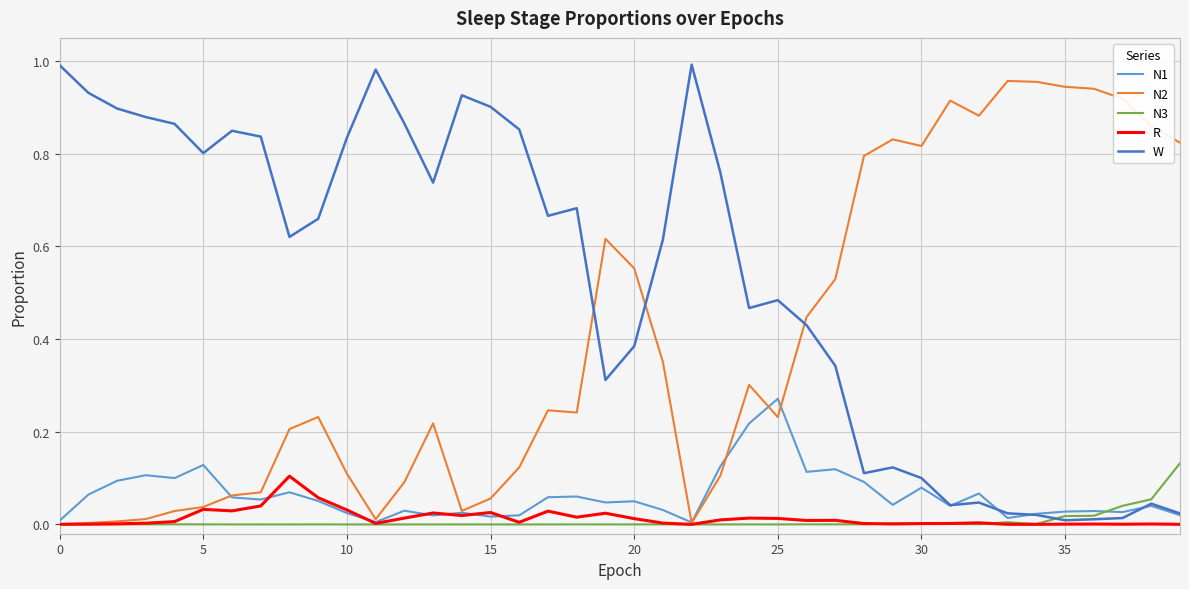

Which series has the largest total across all categories?

W